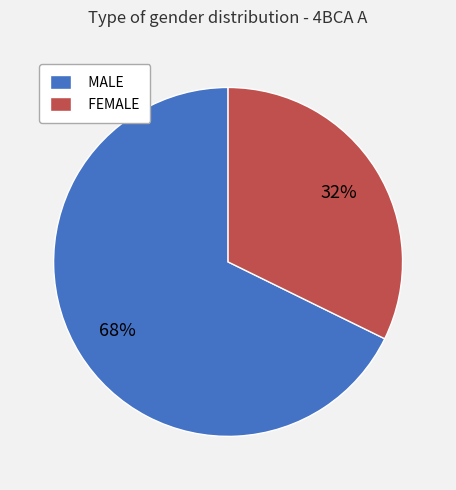

Rank the categories by value from highest to lowest.

MALE, FEMALE